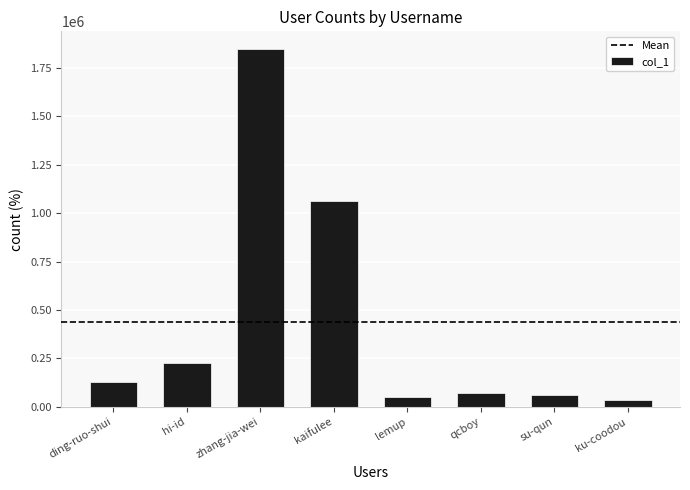

Where is the data nearest to the value 940844?

kaifulee